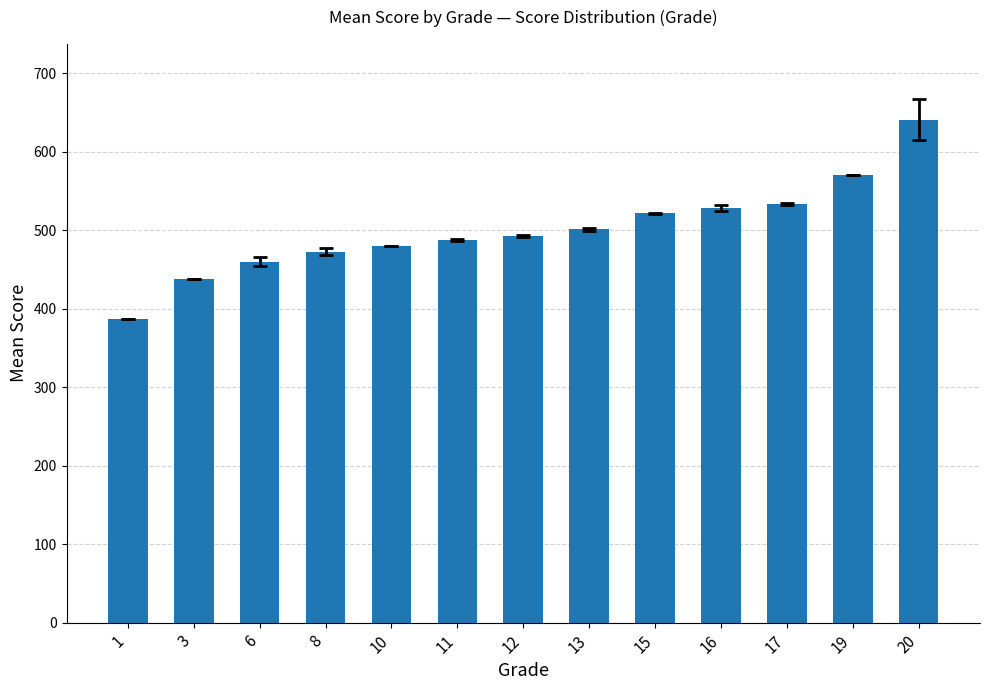

What is the sum of all values?

6507.9